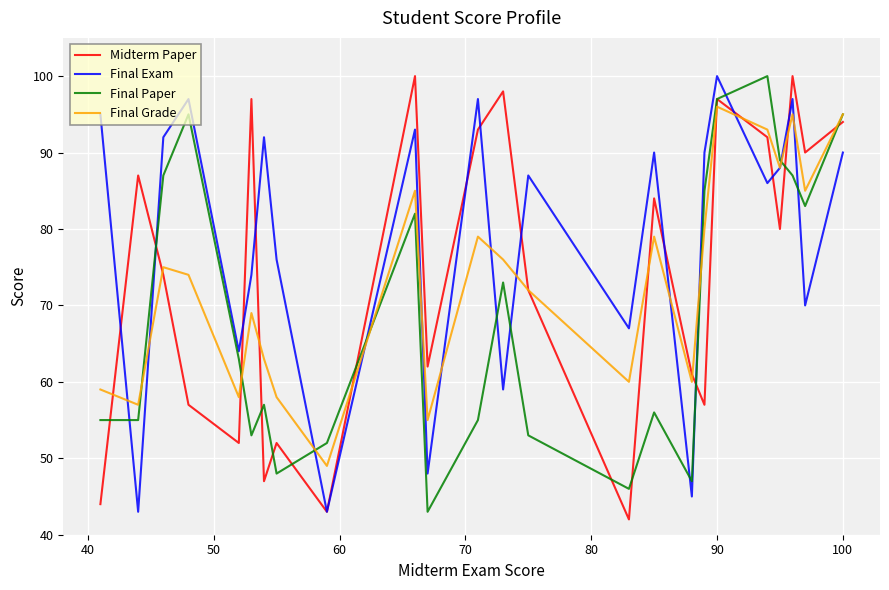

What is the minimum value shown in the chart?

42